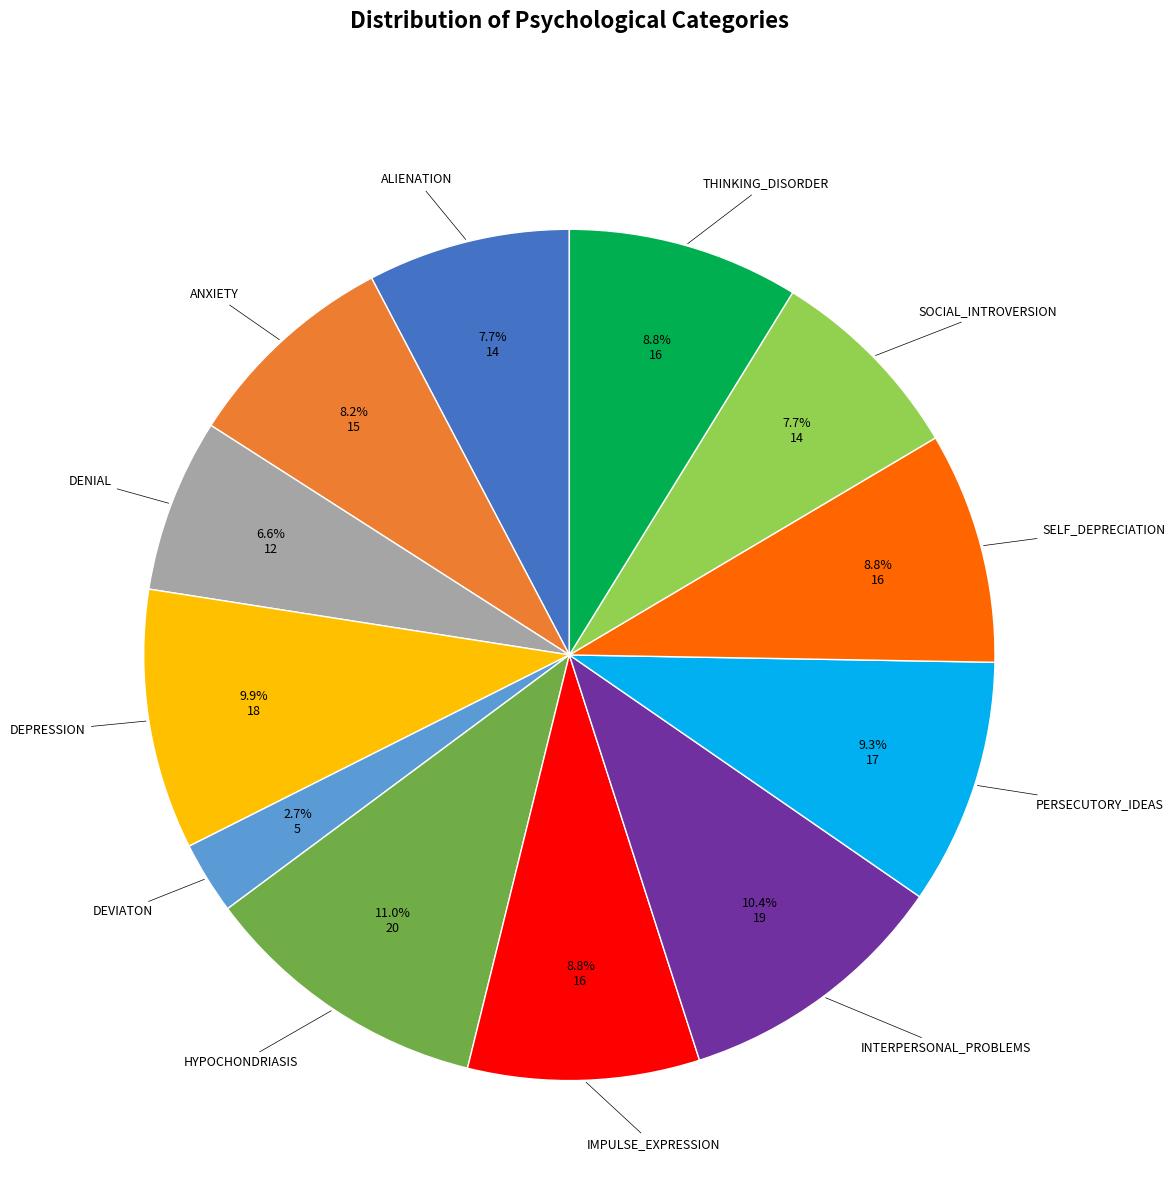

Is there any slice that represents more than half of the pie?

No